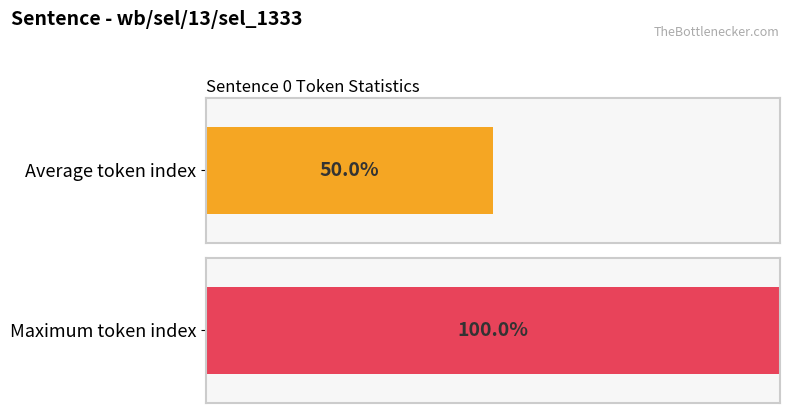

Are the bars grouped side by side (vs. stacked)?

Yes